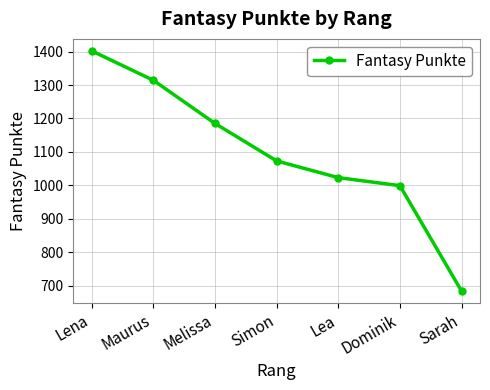

Reading right to left, what are all the values shown in this chart?

684	999	1023	1073	1185	1314	1402